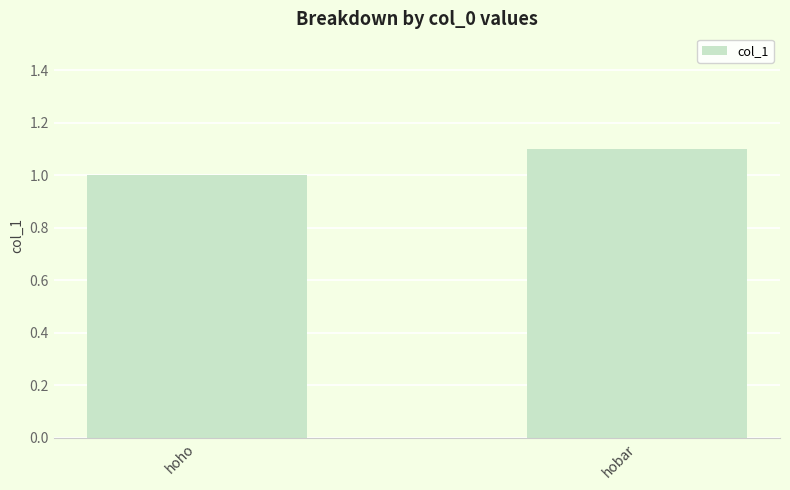

Read the value at hobar.

1.1